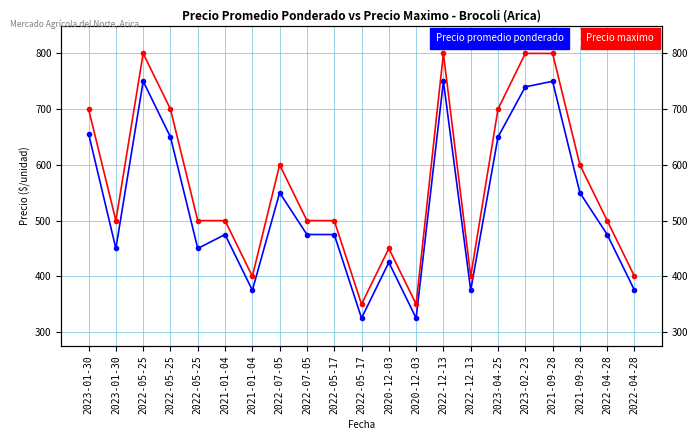

What is the minimum value shown in the chart?

325